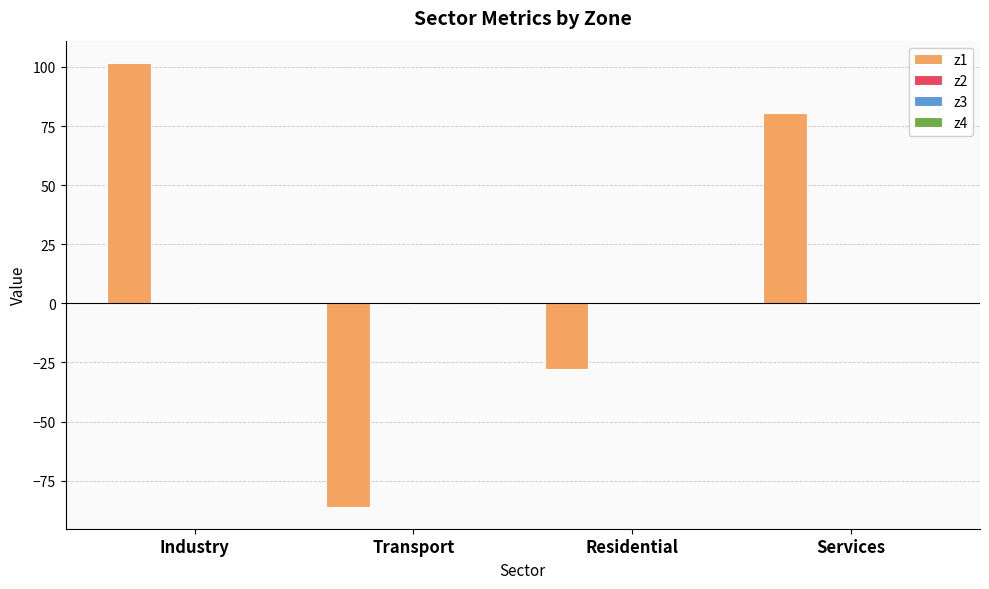

Which series has the largest total across all categories?

z1